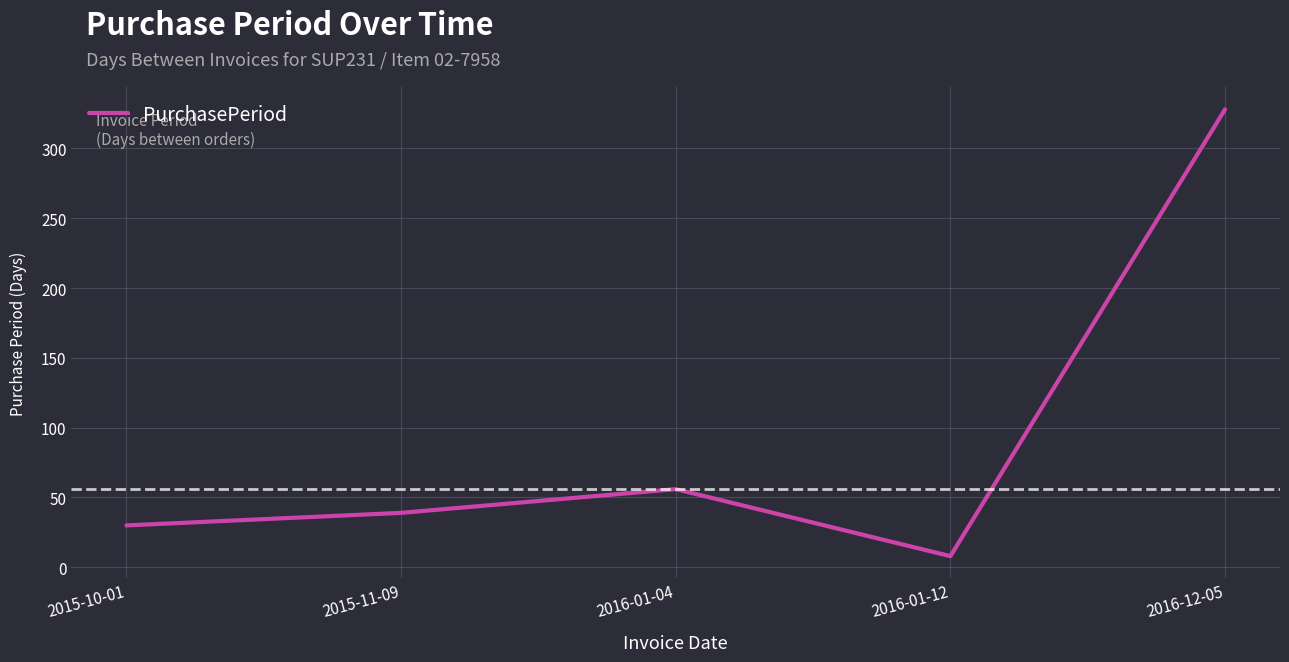

List the labels in order of value, smallest first.

2016-01-12, 2015-10-01, 2015-11-09, 2016-01-04, 2016-12-05